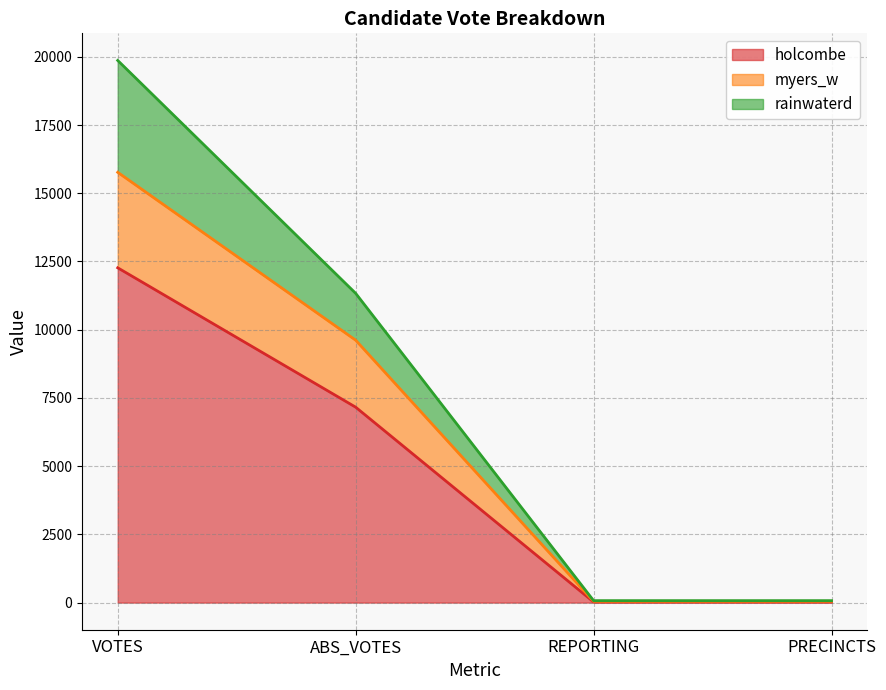

Does the chart have visible grid lines?

Yes